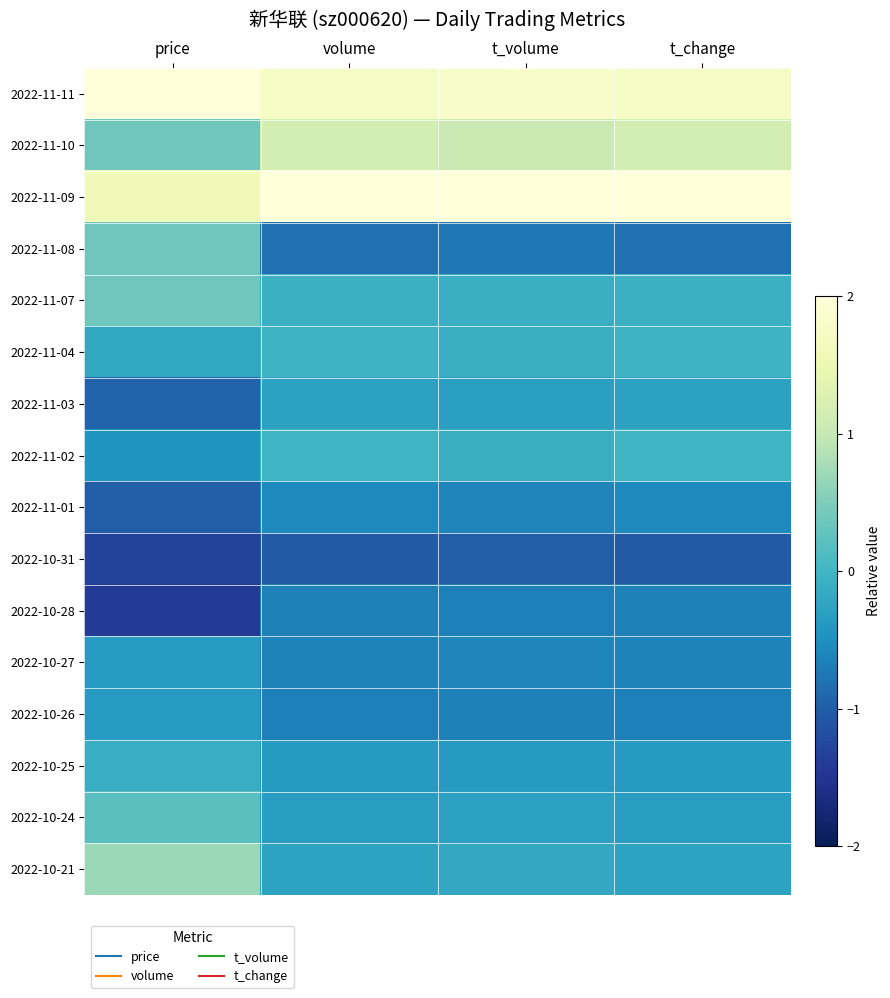

Reading left to right, extract all data points from this chart.

2022-11-11: price=2.5	volume=1.7	t_volume=1.8	t_change=1.7
2022-11-10: price=0.4	volume=1.2	t_volume=1.1	t_change=1.2
2022-11-09: price=1.6	volume=2.8	t_volume=2.9	t_change=2.8
2022-11-08: price=0.4	volume=-0.8	t_volume=-0.7	t_change=-0.8
2022-11-07: price=0.4	volume=-0.1	t_volume=-0.1	t_change=-0.1
2022-11-04: price=-0.2	volume=-0.0	t_volume=-0.1	t_change=-0.0
2022-11-03: price=-0.9	volume=-0.3	t_volume=-0.3	t_change=-0.3
2022-11-02: price=-0.4	volume=-0.0	t_volume=-0.1	t_change=-0.0
2022-11-01: price=-1.0	volume=-0.6	t_volume=-0.6	t_change=-0.6
2022-10-31: price=-1.3	volume=-1.0	t_volume=-1.0	t_change=-1.0
2022-10-28: price=-1.4	volume=-0.6	t_volume=-0.7	t_change=-0.6
2022-10-27: price=-0.4	volume=-0.6	t_volume=-0.6	t_change=-0.6
2022-10-26: price=-0.4	volume=-0.7	t_volume=-0.6	t_change=-0.7
2022-10-25: price=-0.1	volume=-0.4	t_volume=-0.4	t_change=-0.4
2022-10-24: price=0.2	volume=-0.3	t_volume=-0.3	t_change=-0.3
2022-10-21: price=0.7	volume=-0.3	t_volume=-0.2	t_change=-0.3